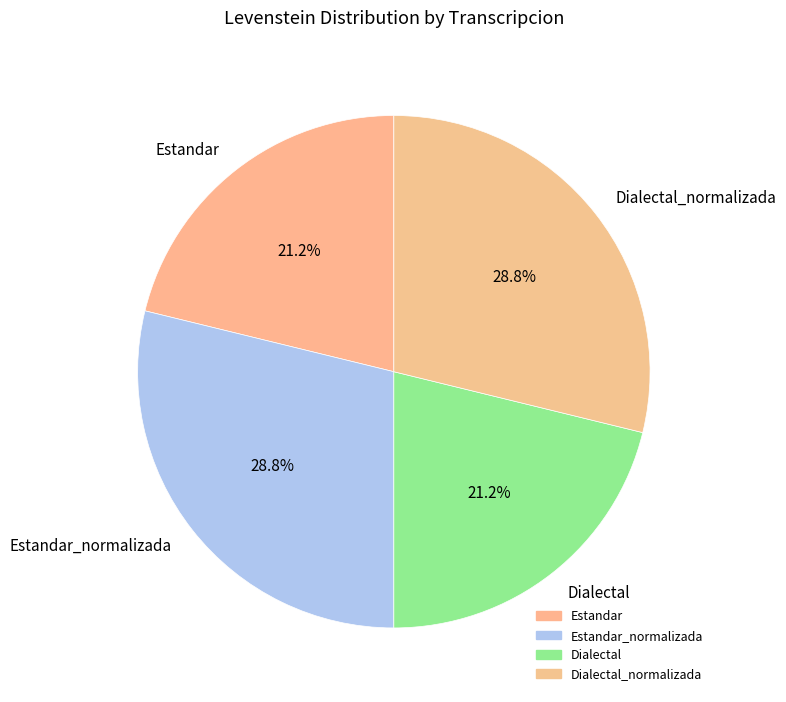

Is it true that Estandar_normalizada is 29% of the pie?

True